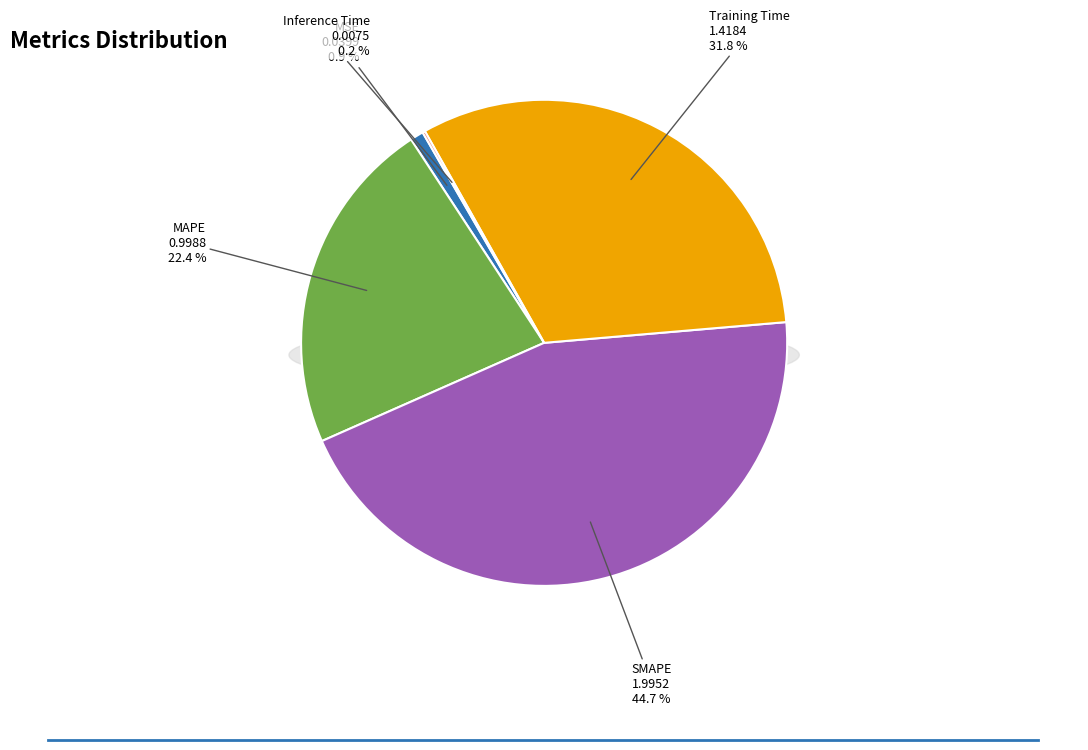

What is the smallest slice in the pie chart?

Inference Time